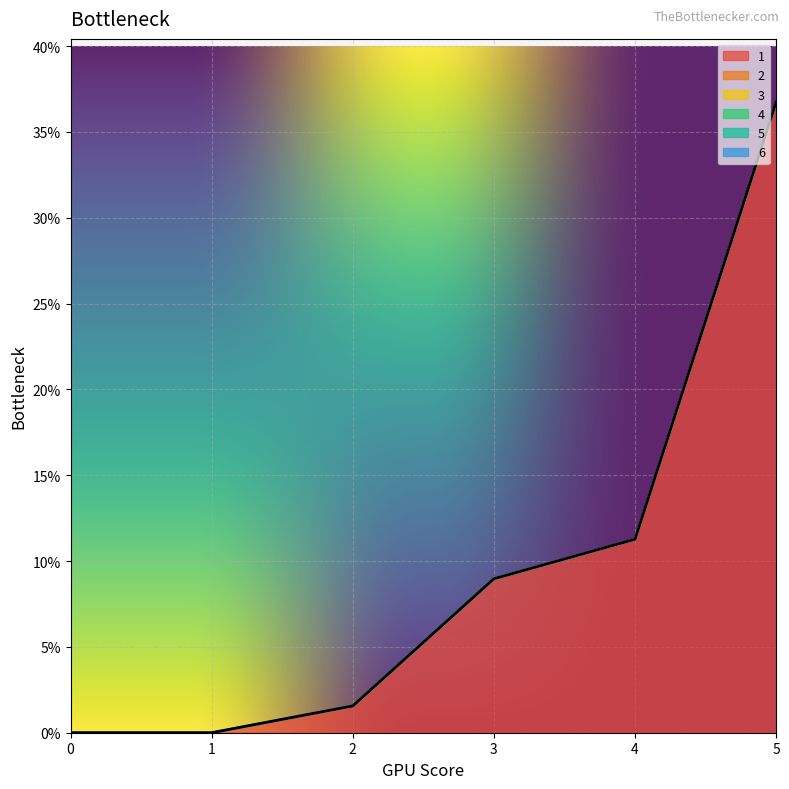

True or false: 6 and 1 intersect in this chart.

False